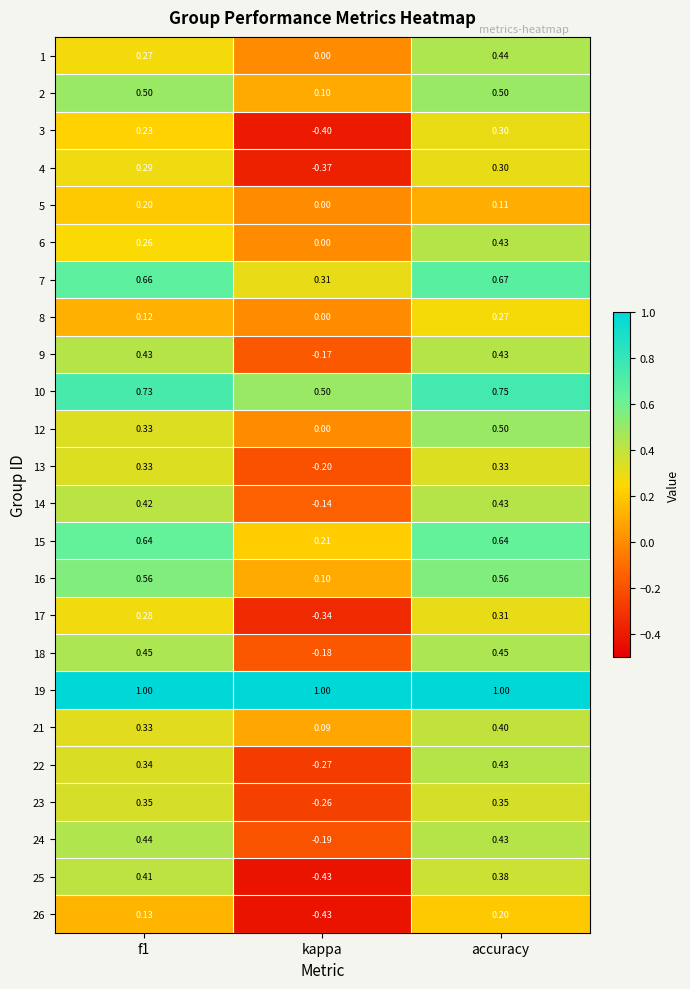

Is the value of 18 at accuracy greater than the value of 9 at f1?

Yes